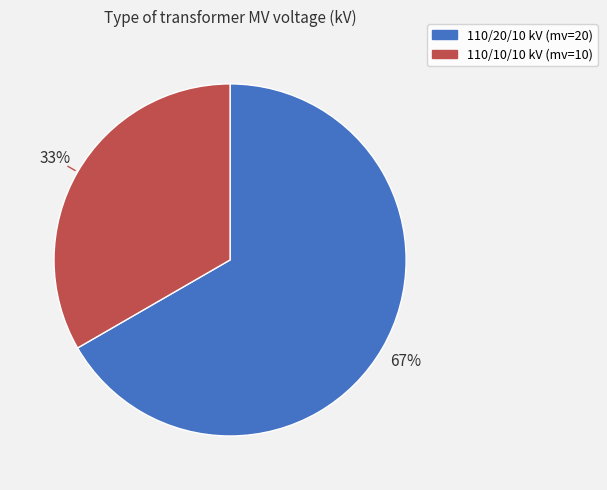

Is there a majority slice in this chart?

Yes